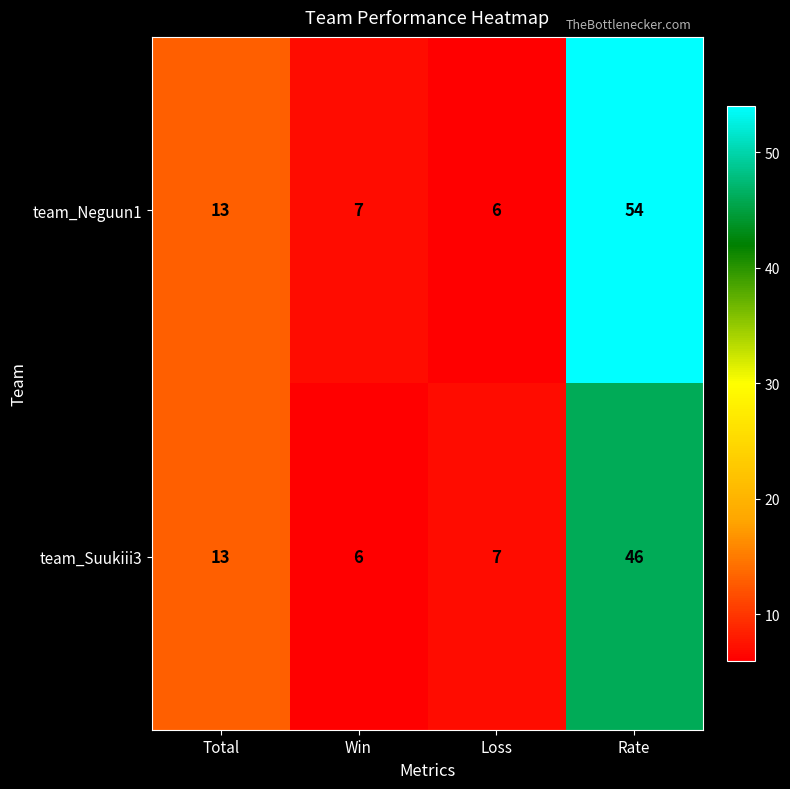

Reading left to right, transcribe all the data shown in this chart.

team_Neguun1: 13	7	6	54
team_Suukiii3: 13	6	7	46